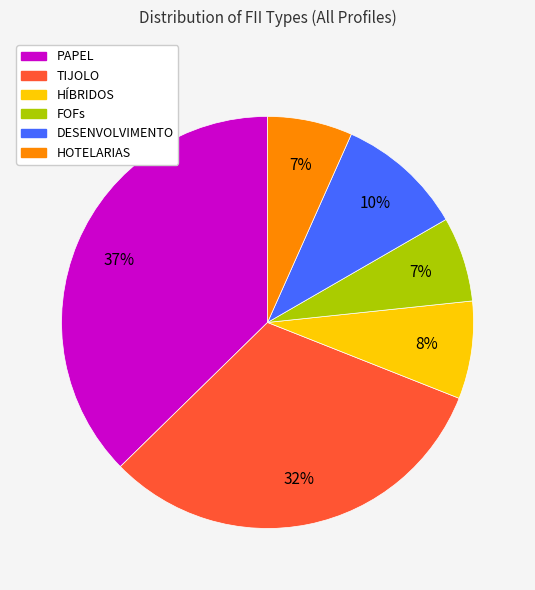

What percentage is the HOTELARIAS slice, to the nearest percent?

7%